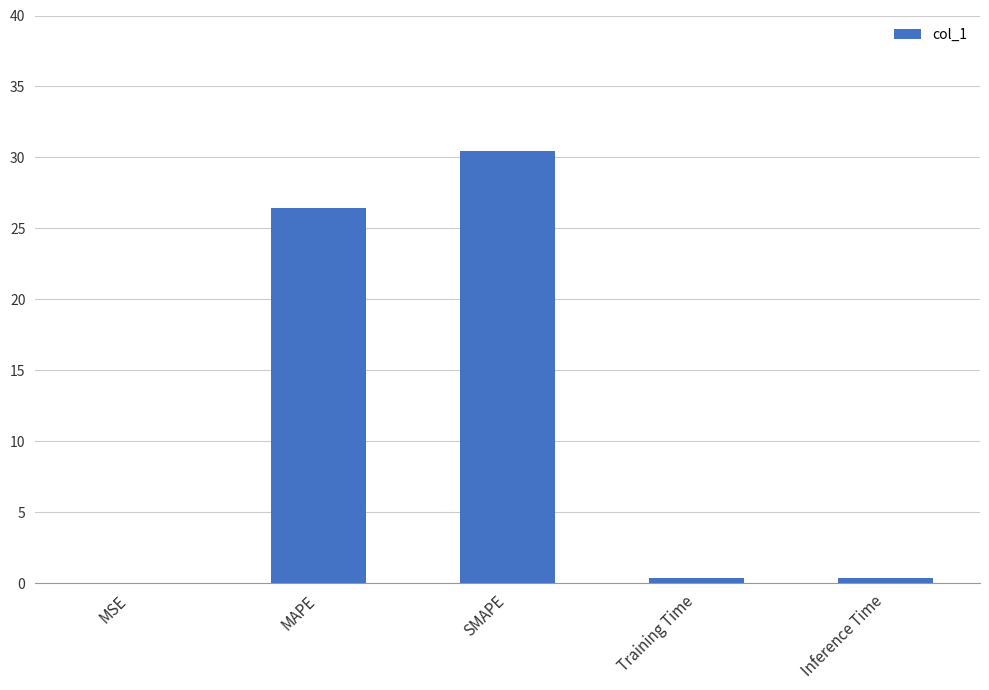

At which category does the chart reach its peak across all series?

SMAPE